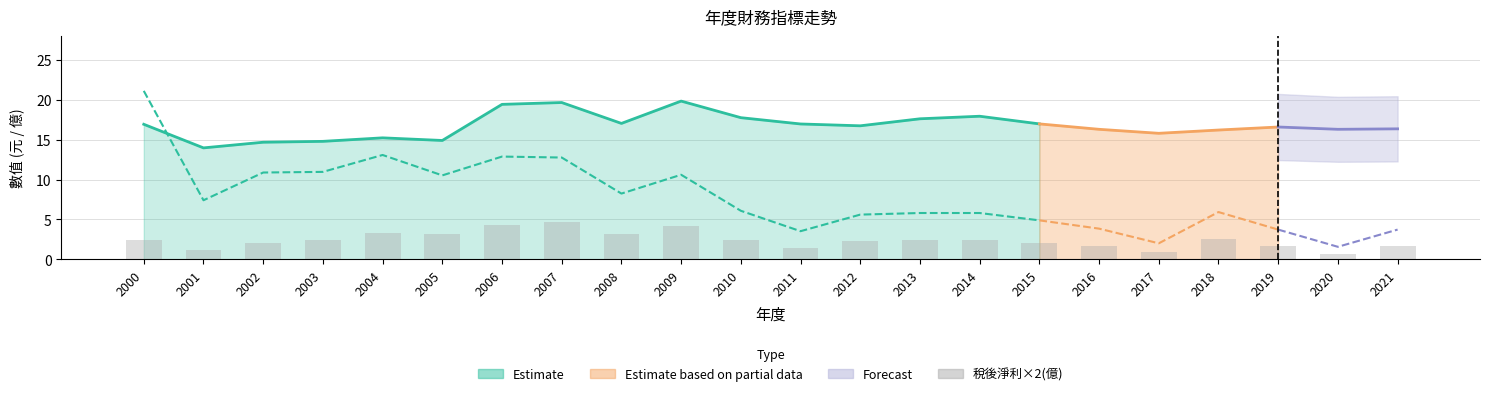

What is the change in value from 2018 to 2021?

-0.9